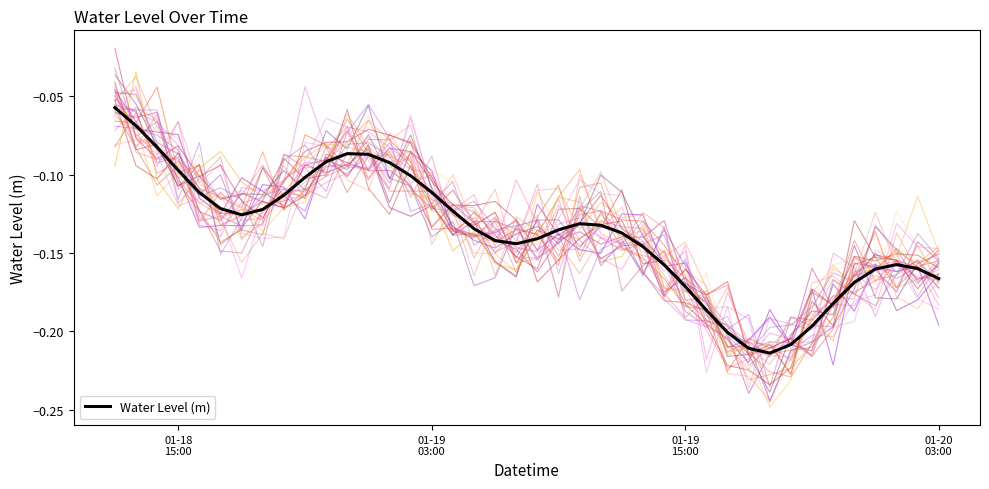

What is the difference between the second highest and second lowest values?

0.1